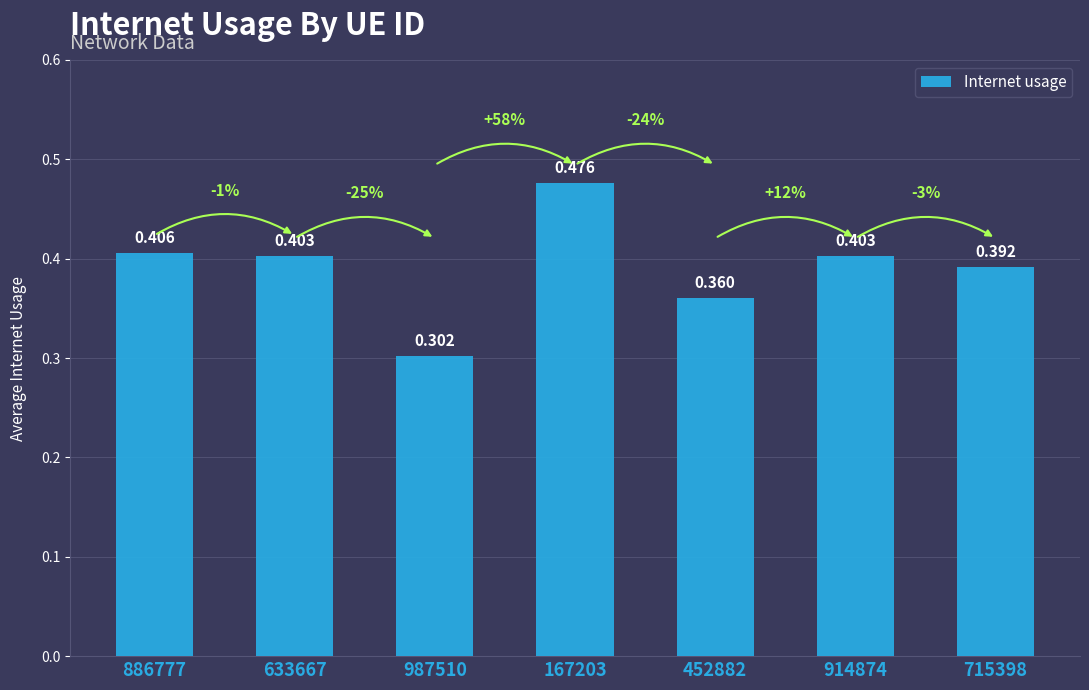

How many bars are there in total?

7